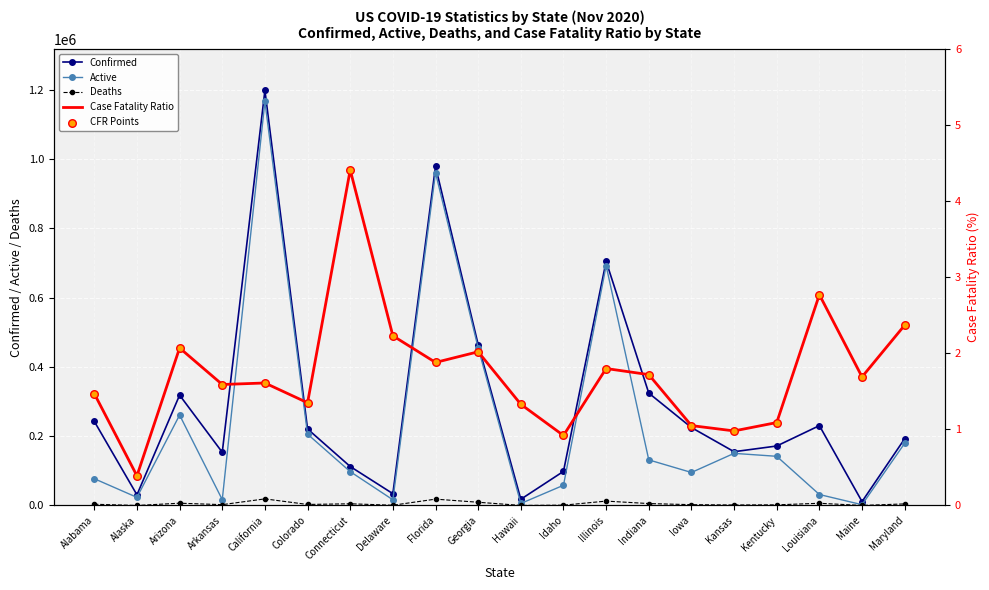

Is the value of Active at Indiana greater than the value of Deaths at Indiana?

Yes